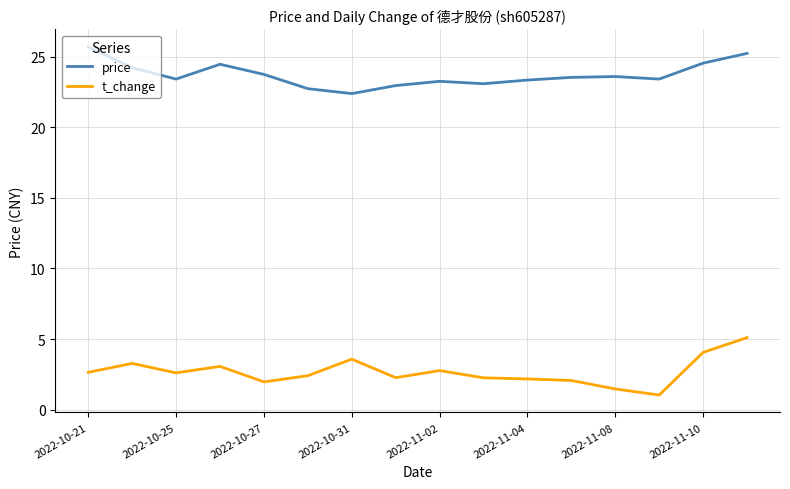

True or false: price and t_change cross at least once.

False